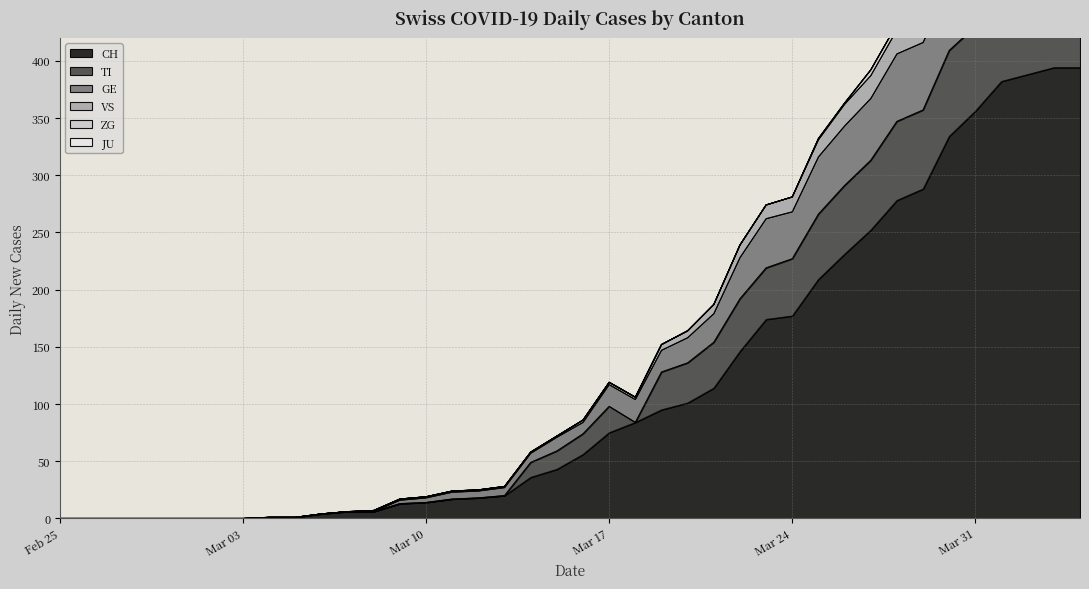

True or false: TI and VS cross at least once.

False